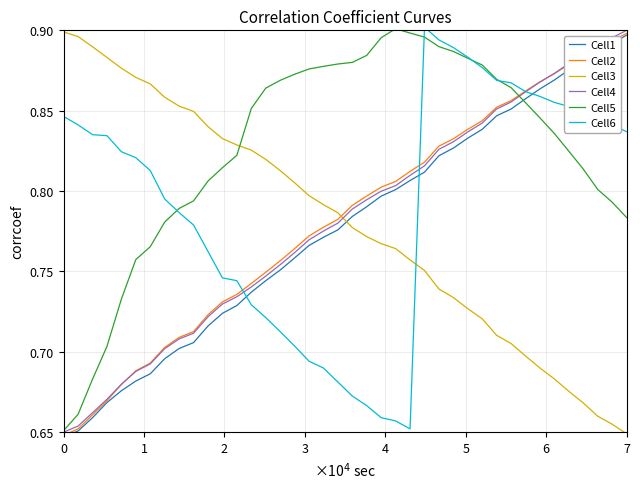

Is this an area chart (filled region under the line)?

No